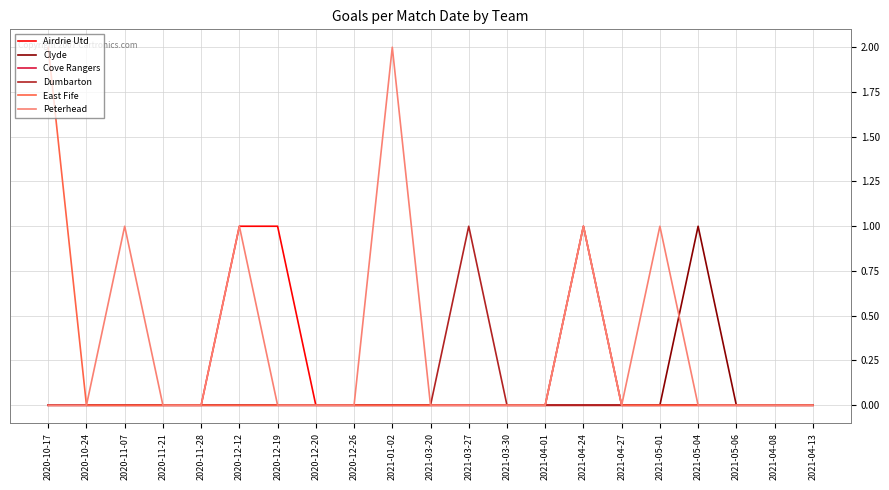

Is it true that Dumbarton equals 1 at 2020-11-07?

False